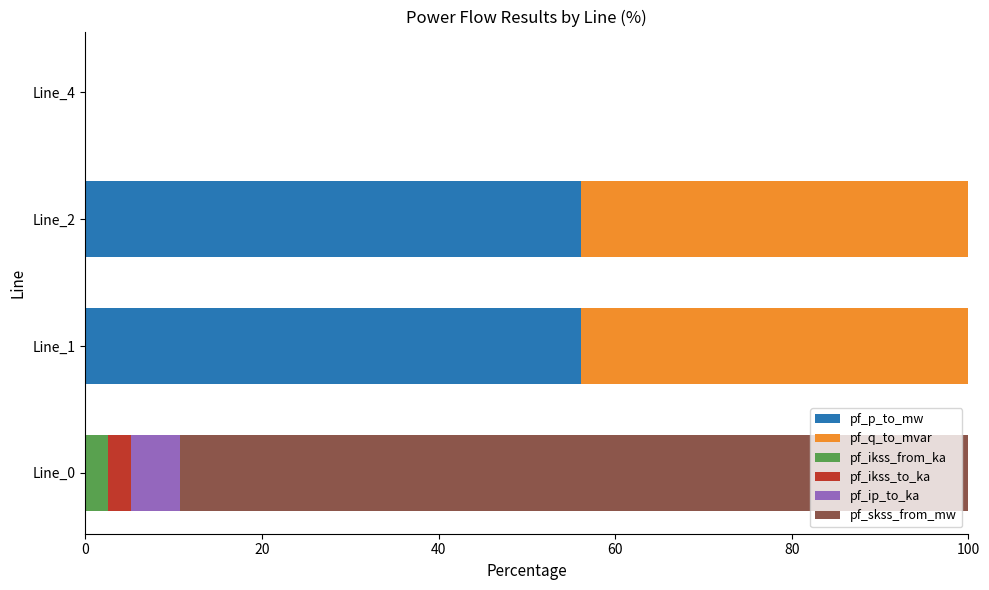

What is the maximum value for pf_p_to_mw?

56.1